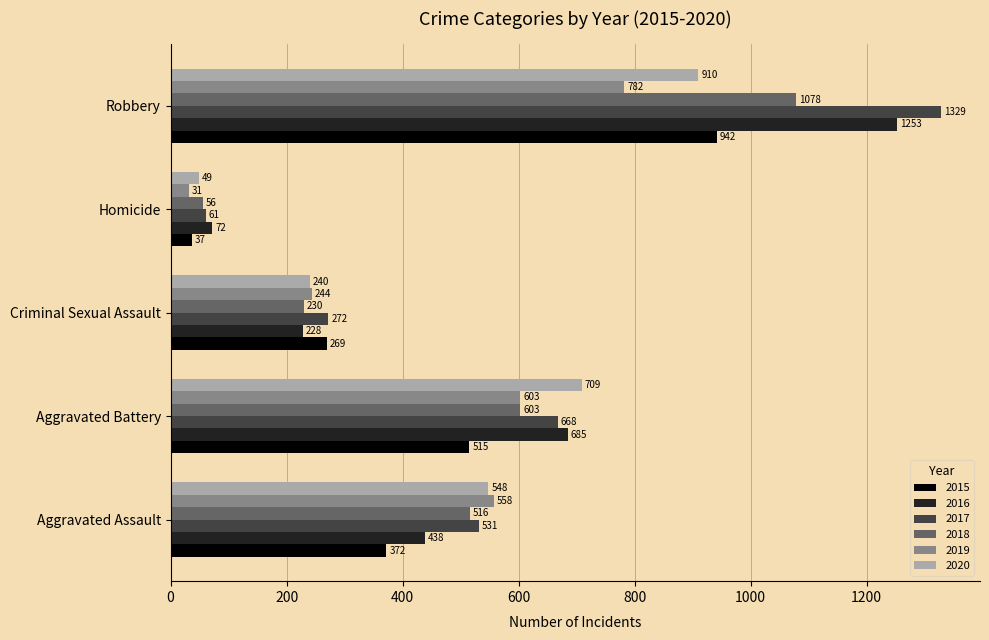

What is the minimum value for 2018?

56